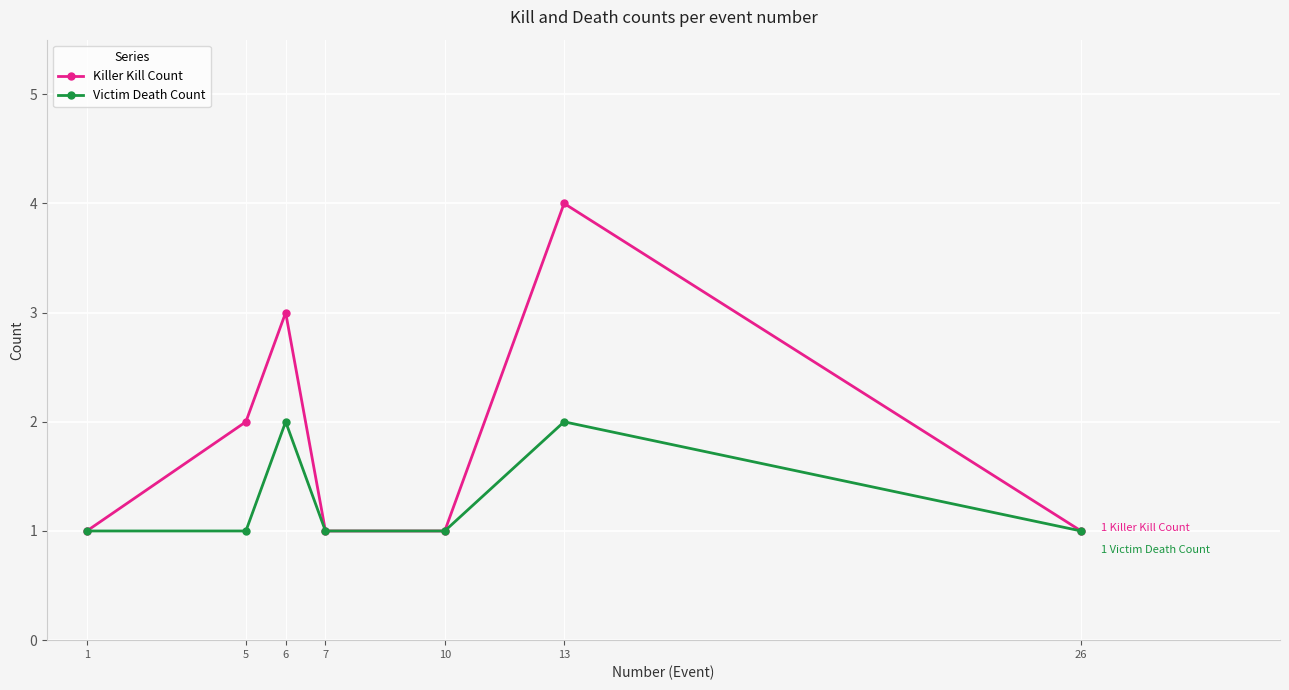

What is the total value across all series at 26?

2